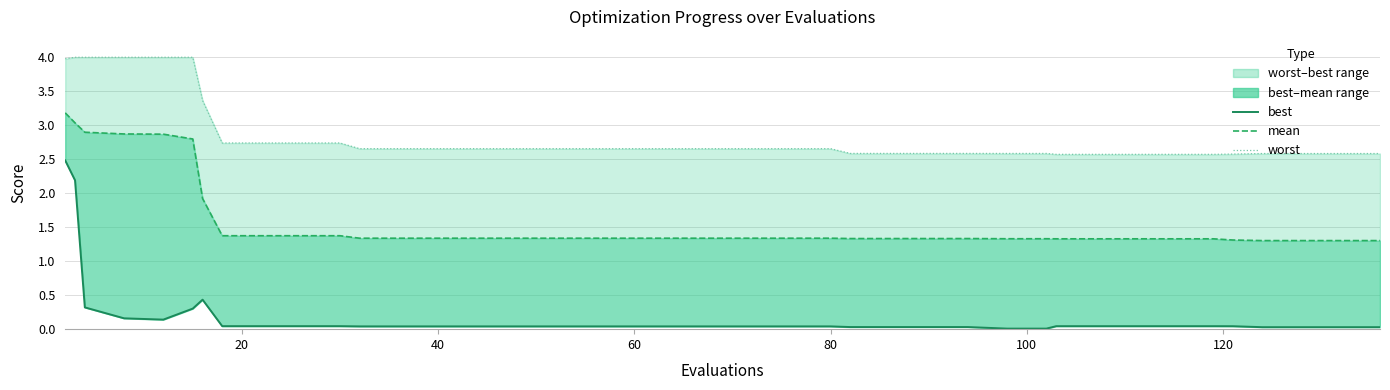

Is it true that the value at 30 is 0.0?

False